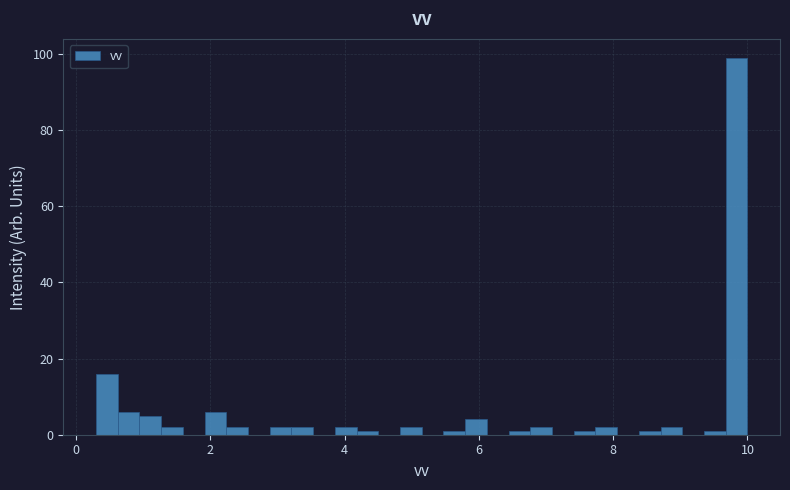

Around what value on the x-axis is the tallest bar? Give the approximate position of its centre, as read against the axis.

9.8